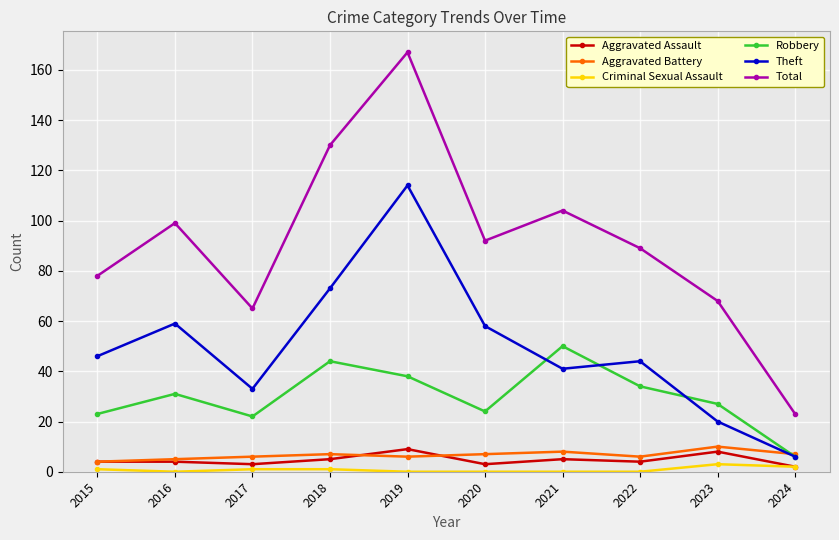

What is the value of the Aggravated Assault point at the 5th from the left?

9